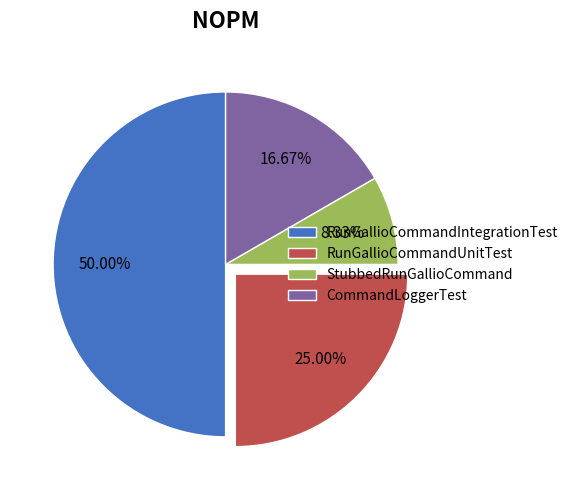

What is the largest slice in the pie chart?

RunGallioCommandIntegrationTest